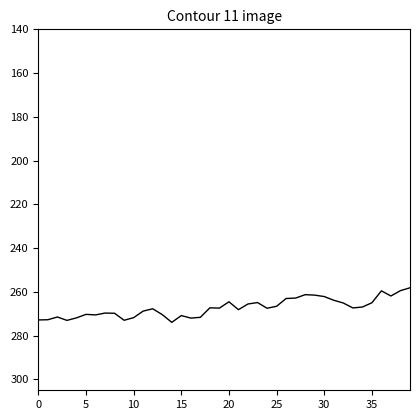

Is this an area chart (filled region under the line)?

No